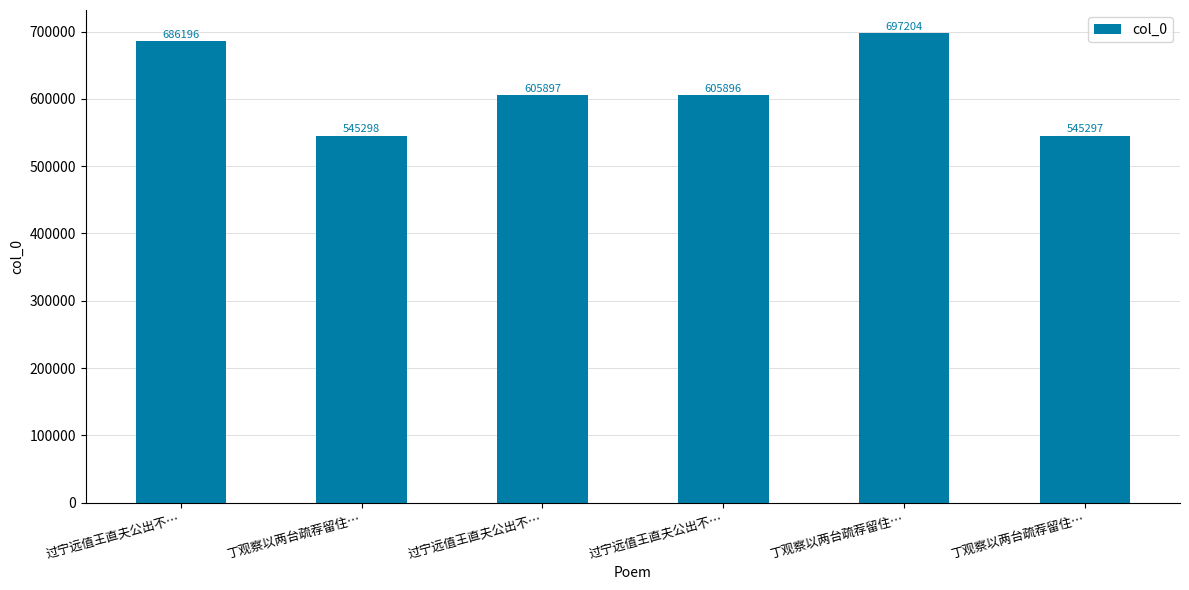

How many categories are shown in the chart?

6